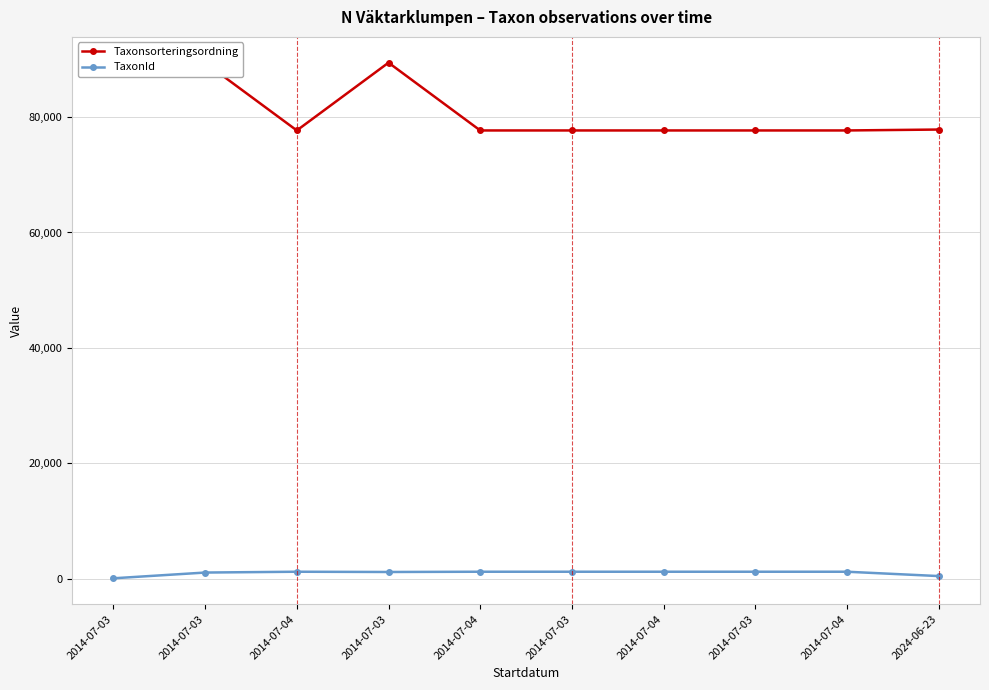

What are all the series names shown in the legend?

Taxonsorteringsordning, TaxonId